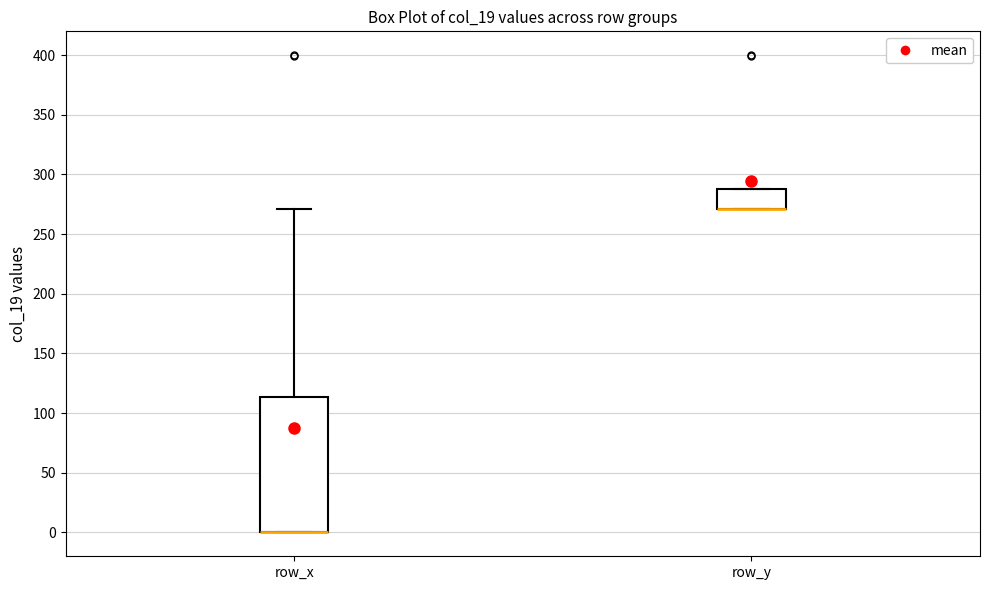

Which box is the tallest, from its lower edge to its upper edge?

row_x